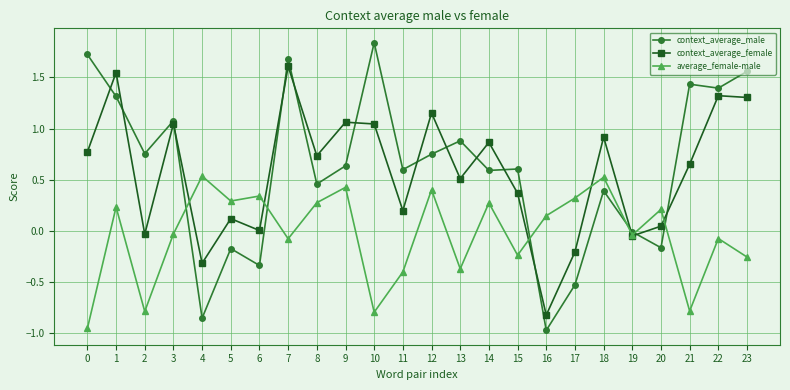

How many times do context_average_male and context_average_female cross each other?

14